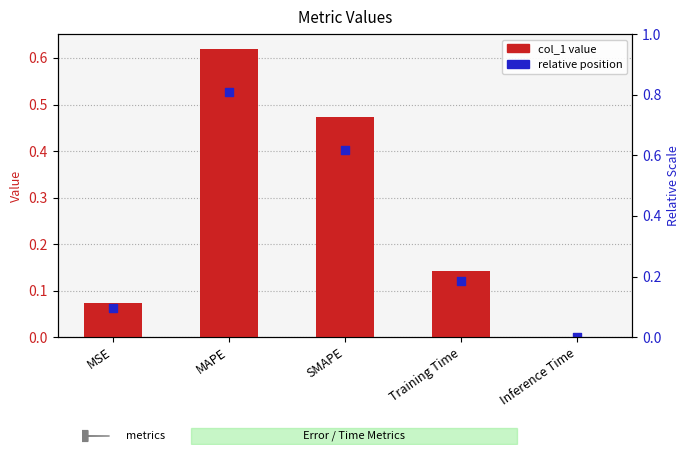

What is the change in value from MSE to MAPE?

+0.5